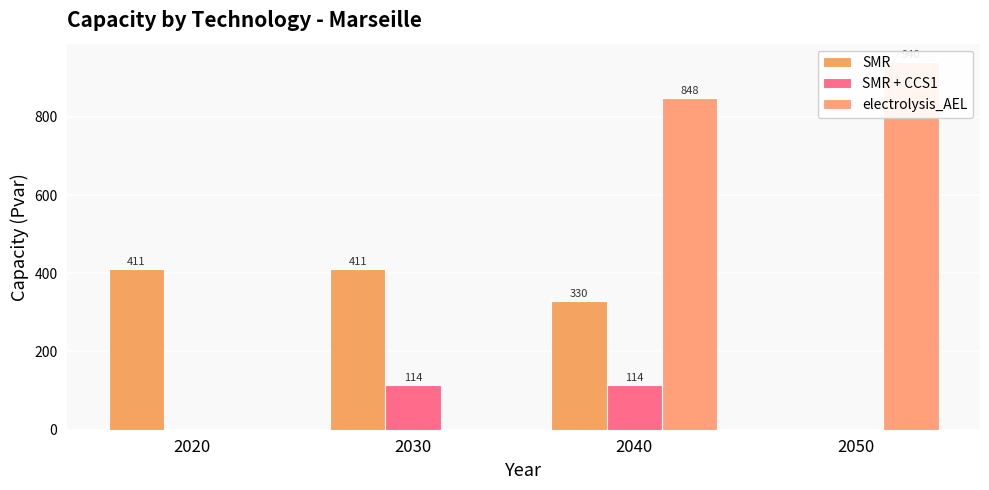

Which has a higher value, 2030 or 2050?

2030